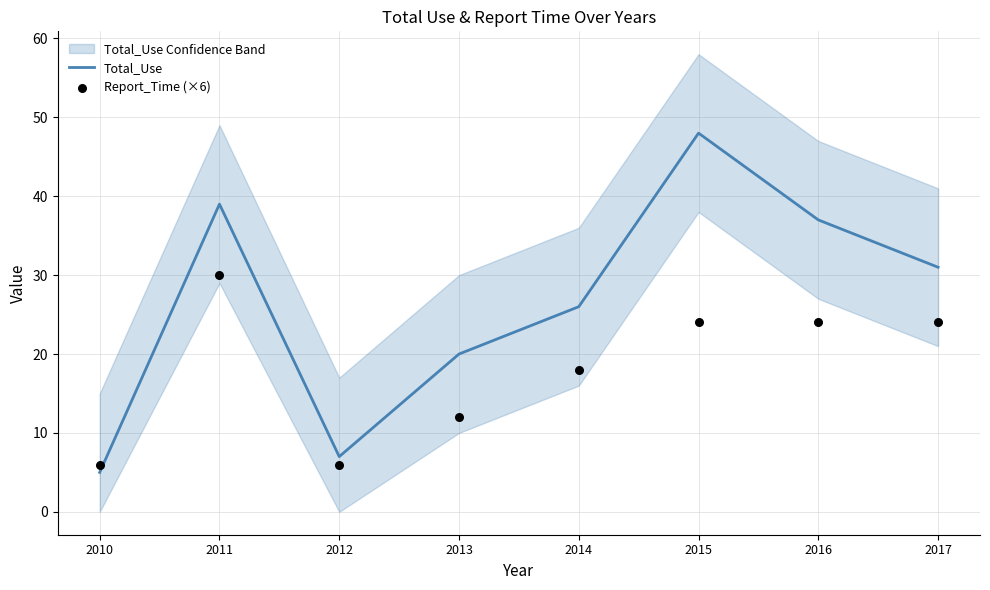

Which series contains the highest Y value?

Total_Use